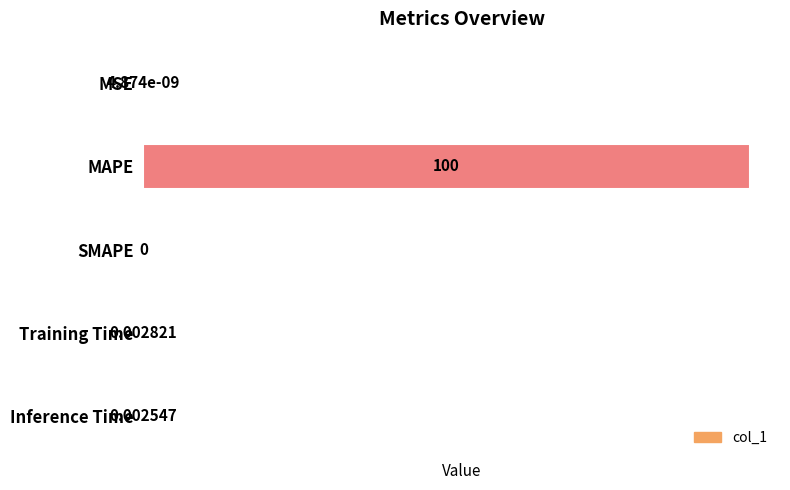

What is the sum of the values at Training Time and MAPE?

100.0